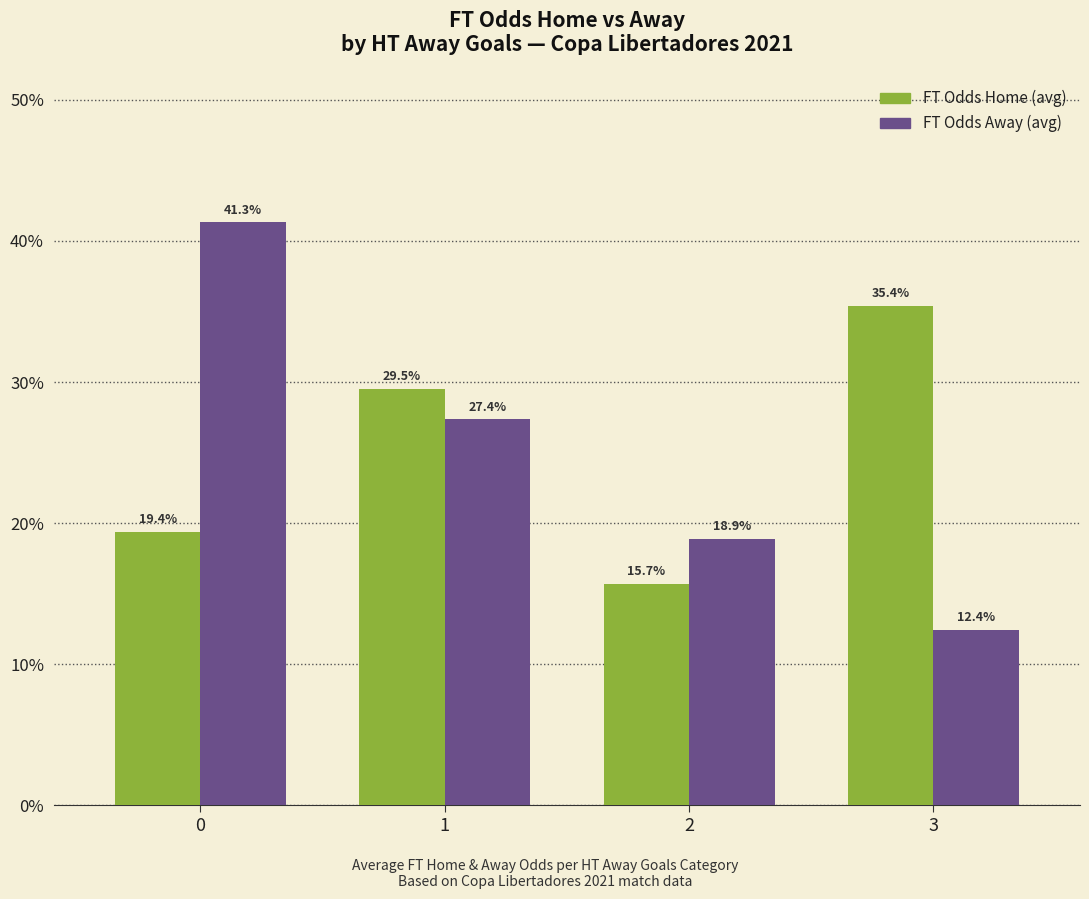

The value of FT Odds Home (avg) at 0 is 27.8. True or false?

False